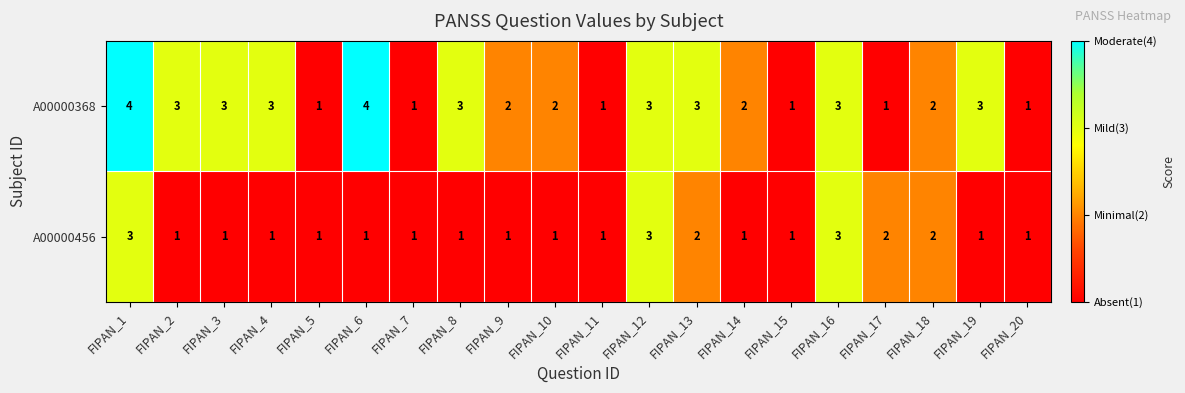

Rank the series at FIPAN_9 from lowest to highest value.

A00000456, A00000368